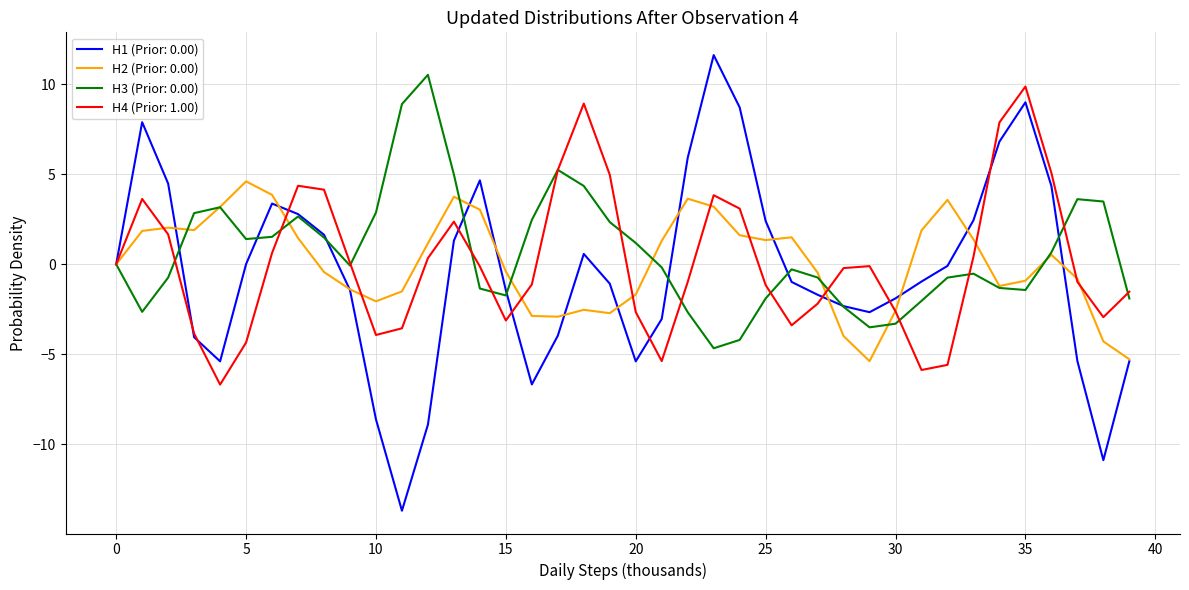

What is the greatest value displayed?

11.6